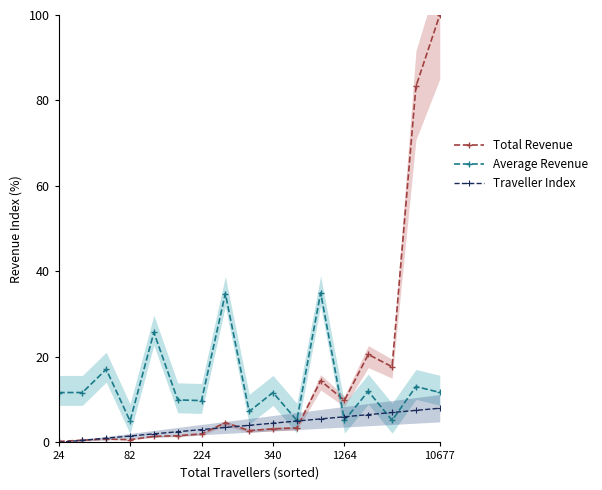

The Average Revenue series shows 7.3 at 340. True or false?

False